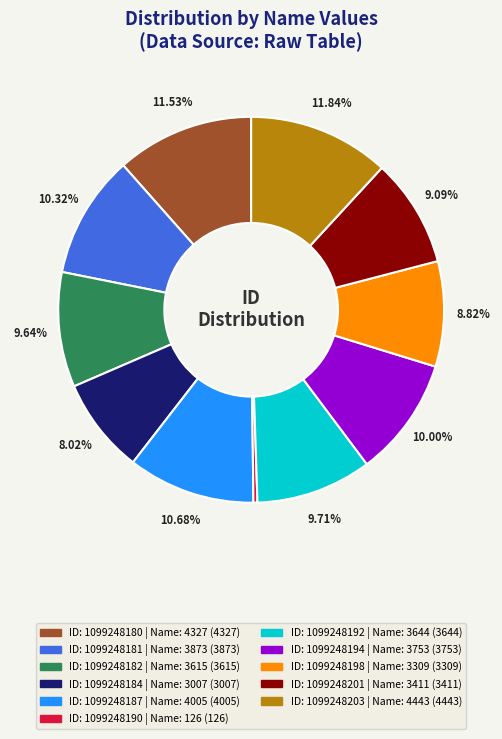

Is there a majority slice in this chart?

No